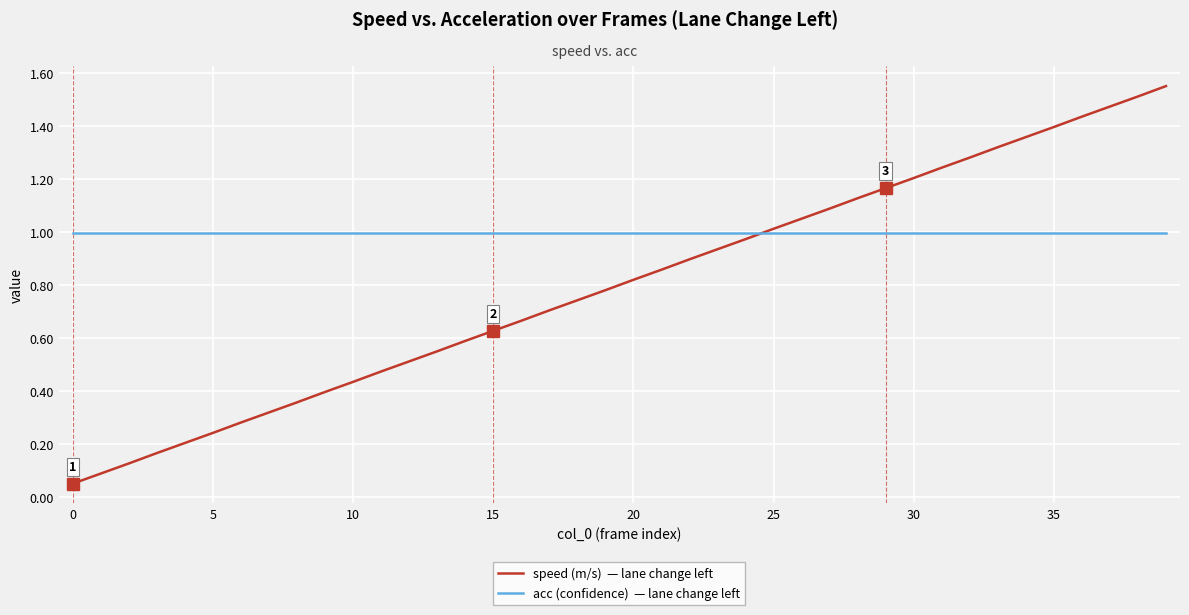

How many lines are shown in the chart?

2